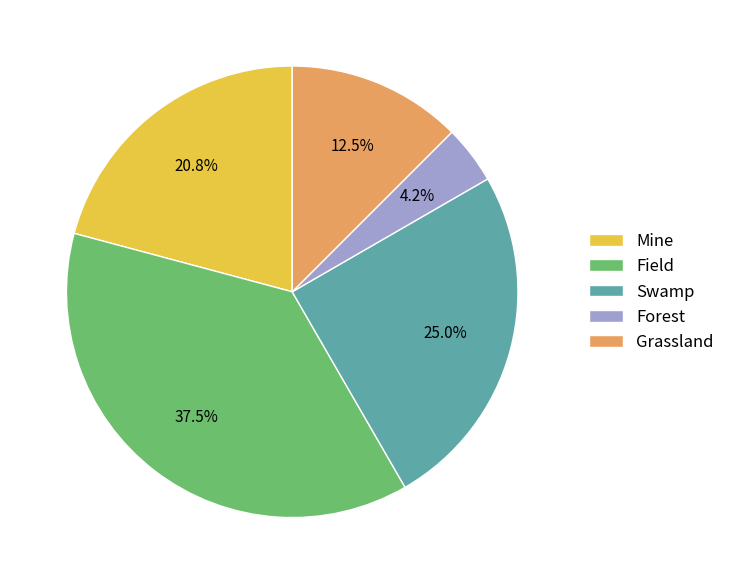

What percentage do Grassland and Swamp together represent?

37.5%